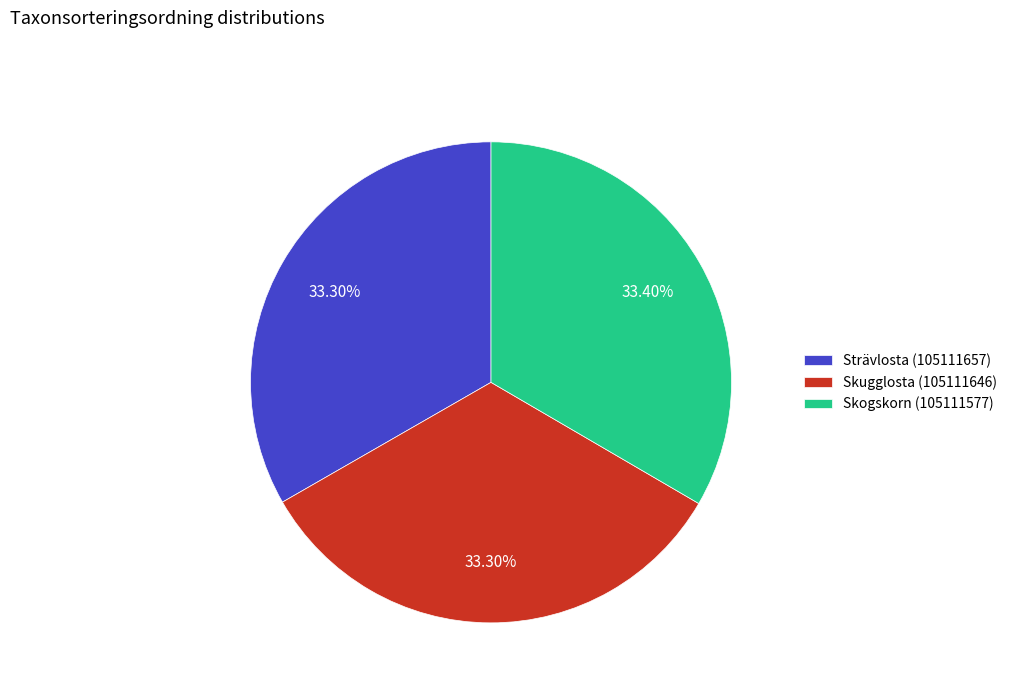

Count the number of slices in the pie.

3